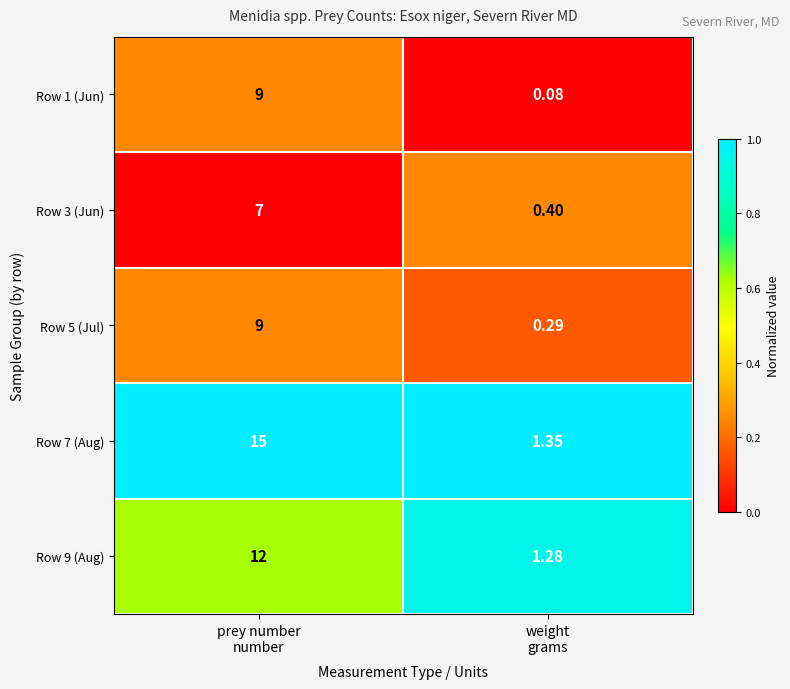

Which series has the largest range (max minus min)?

Row 7 (Aug)